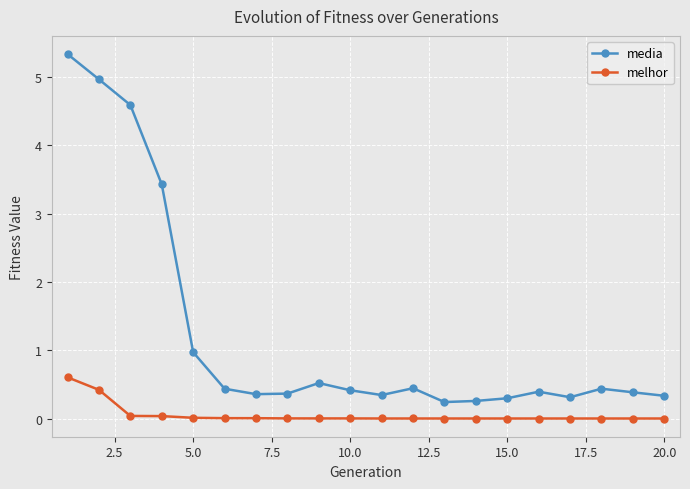

What is the value of the media point at the 2nd from the left?

5.0